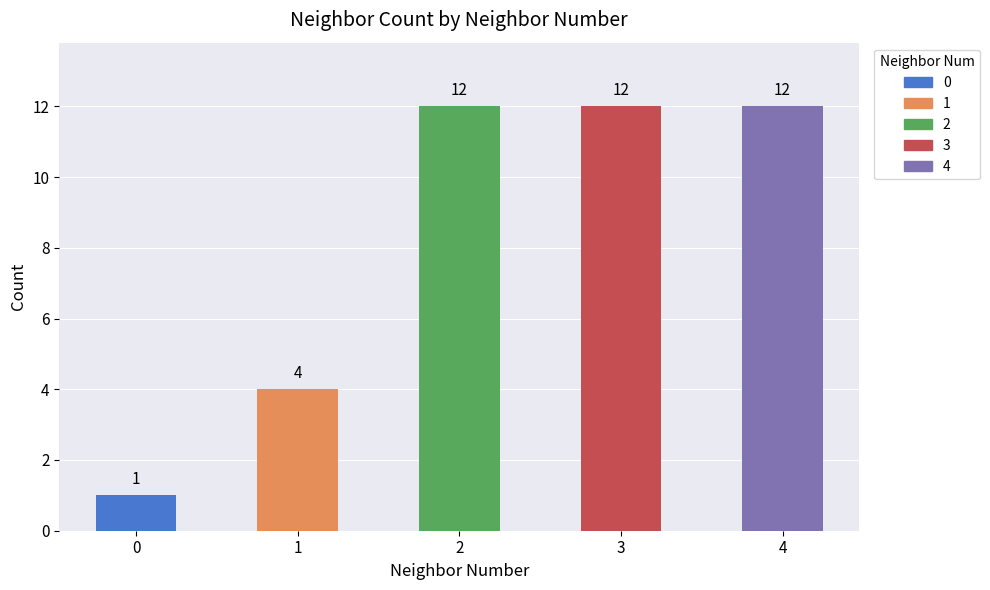

Reading left to right, transcribe all the data shown in this chart.

0=1	1=4	2=12	3=12	4=12